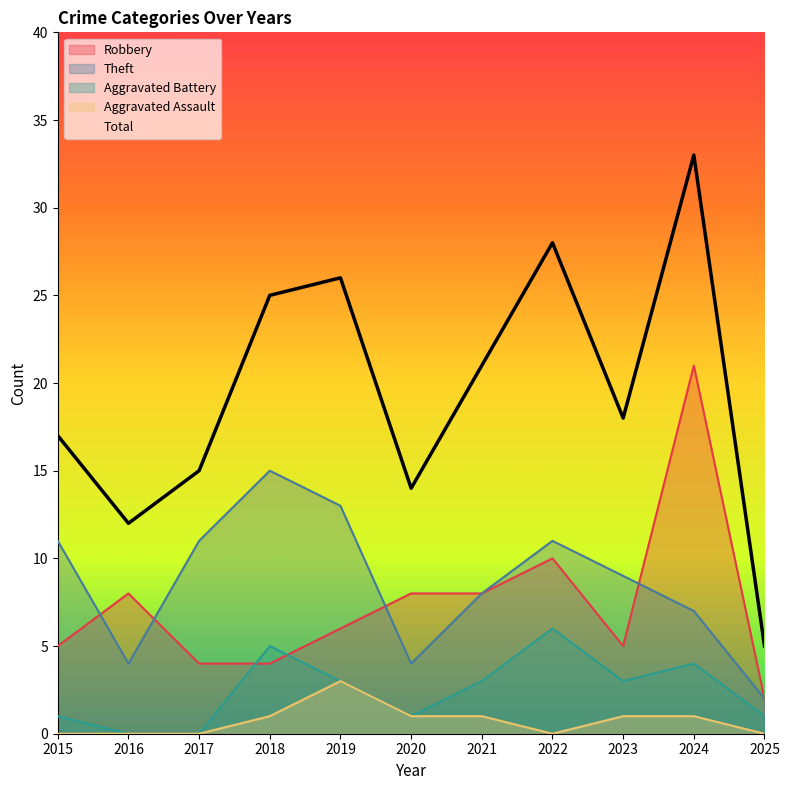

What is the maximum value for Robbery?

21